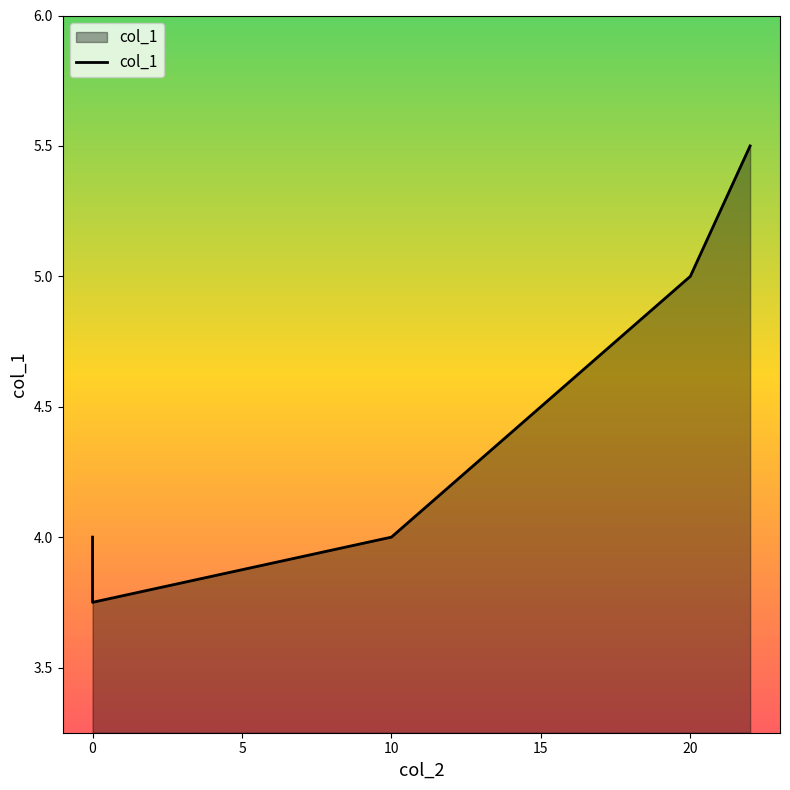

True or false: the data shows 1.7 at 20.

False